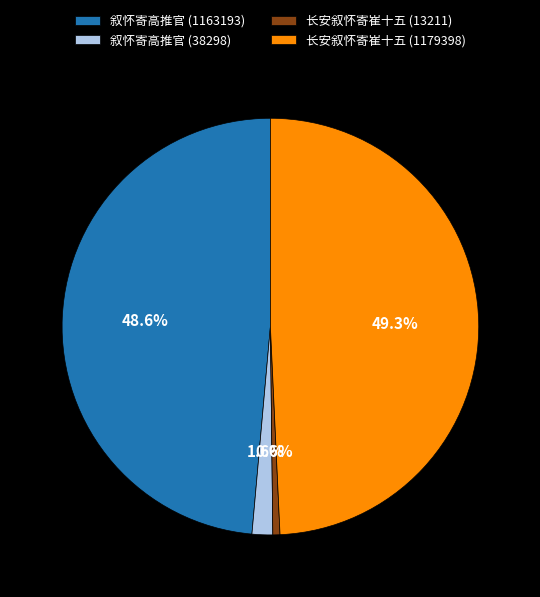

The 长安叙怀寄崔十五 (13211) slice represents 1% of the pie. True or false?

True